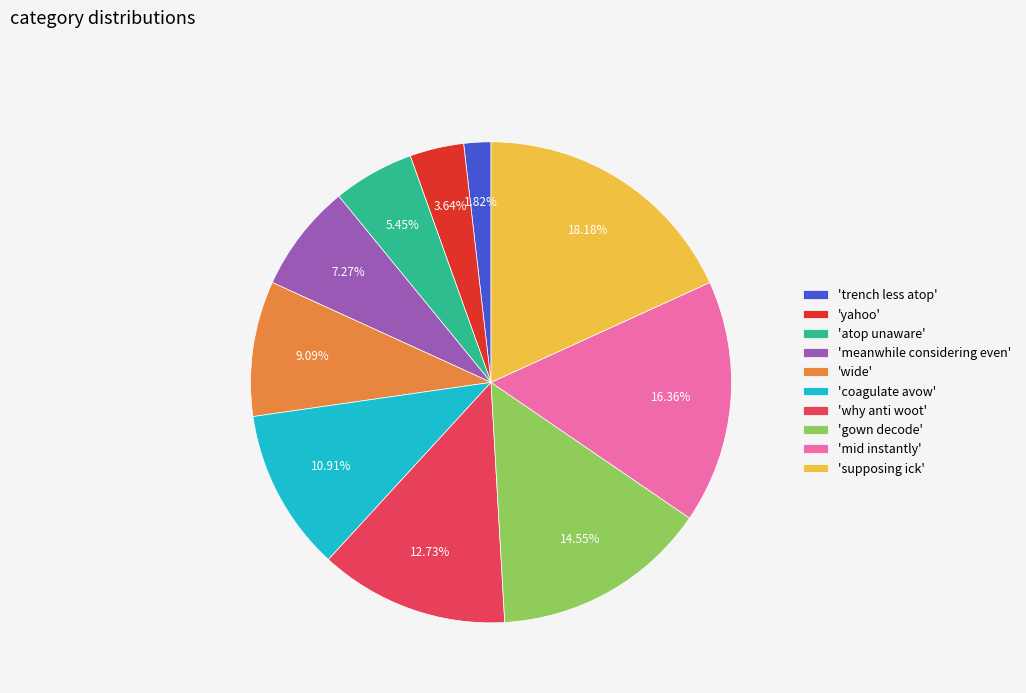

Which slice is the largest?

'supposing ick'